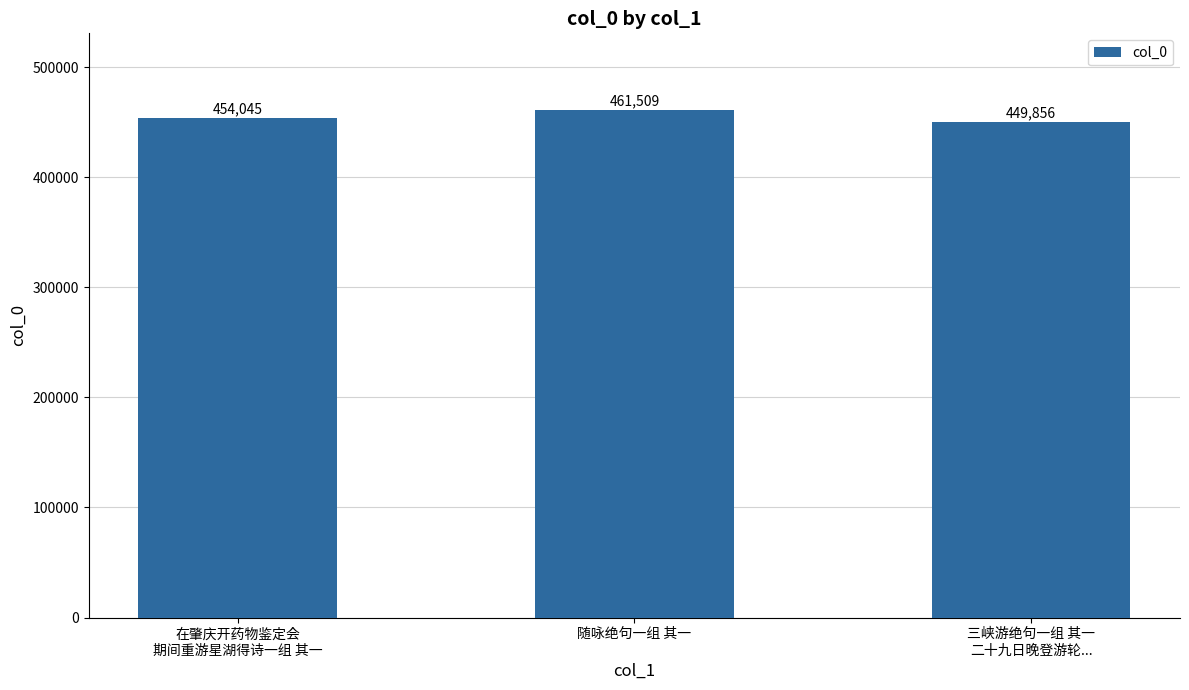

How many data points are less than 454045?

1